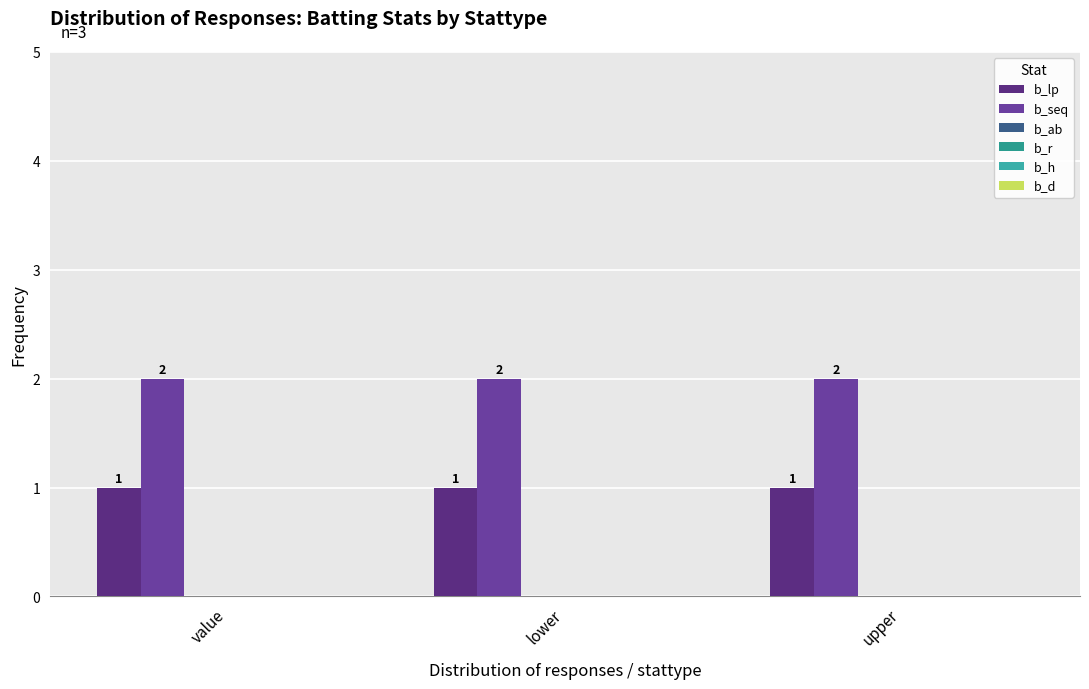

How many data points does each series have?

3